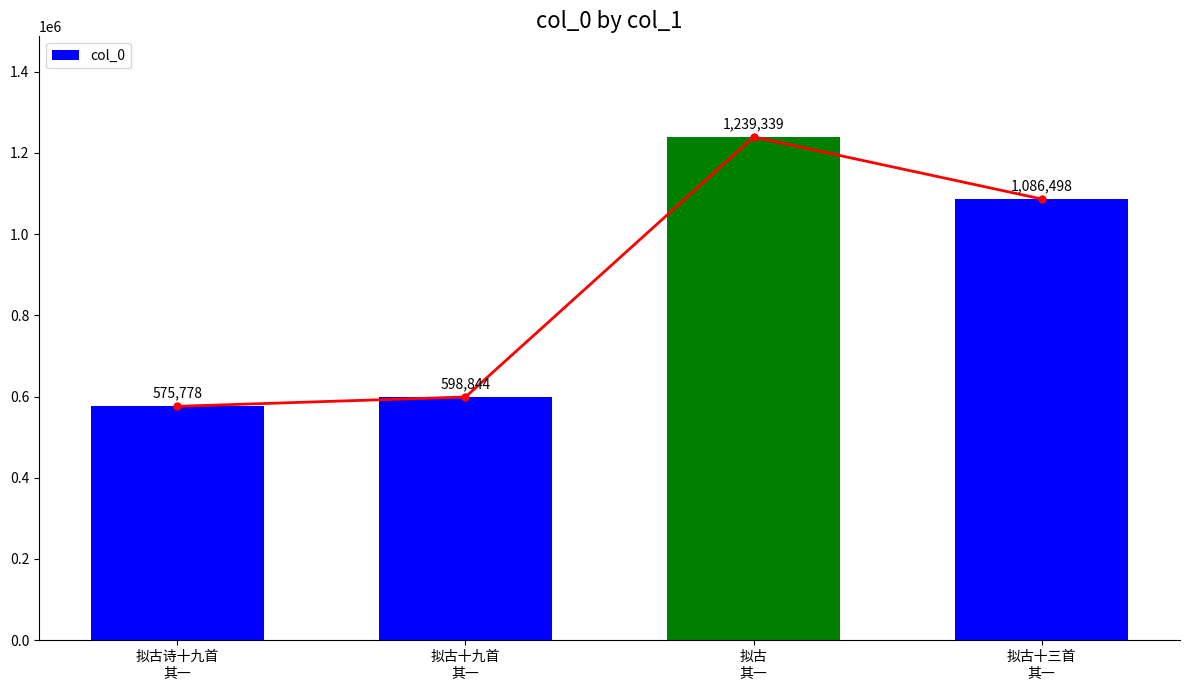

Between 拟古诗十九首
其一 and 拟古
其一, which is larger?

拟古
其一